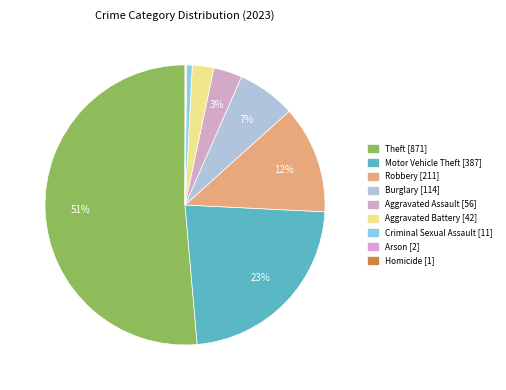

How many segments does this pie chart have?

9